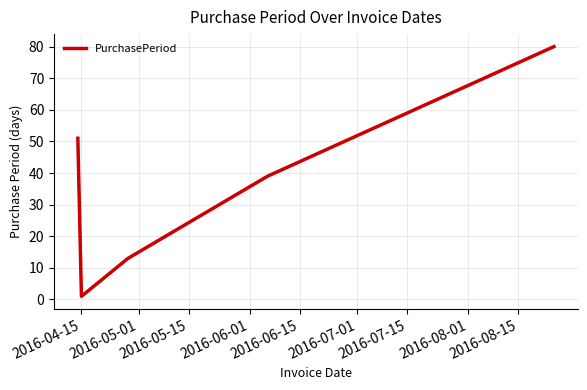

What is the difference between the maximum and minimum values?

79